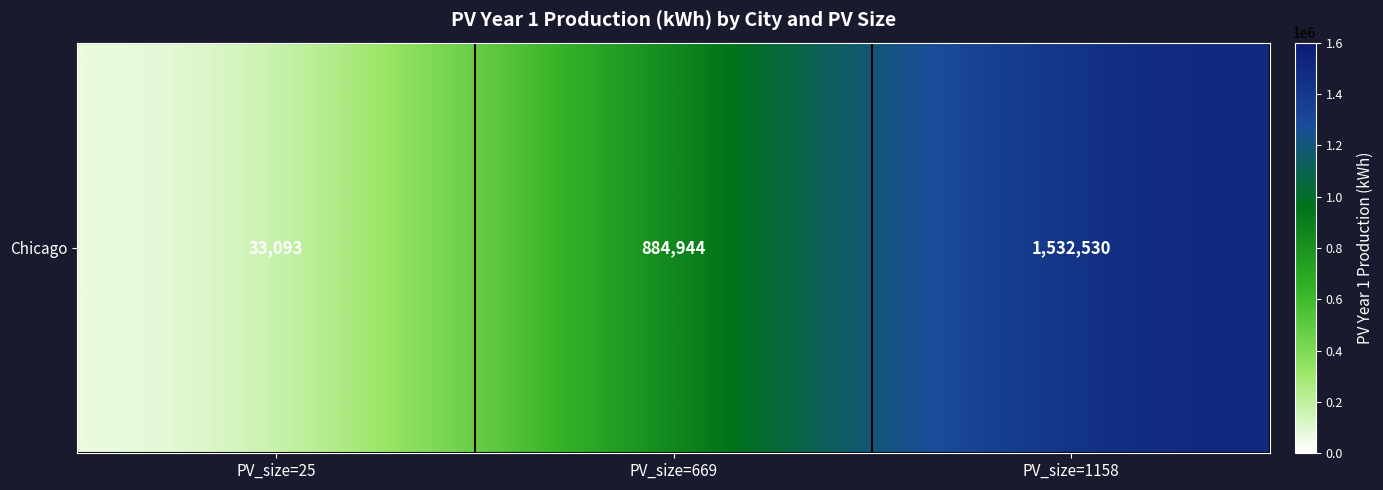

Which category has the highest value across all series?

PV_size=1158